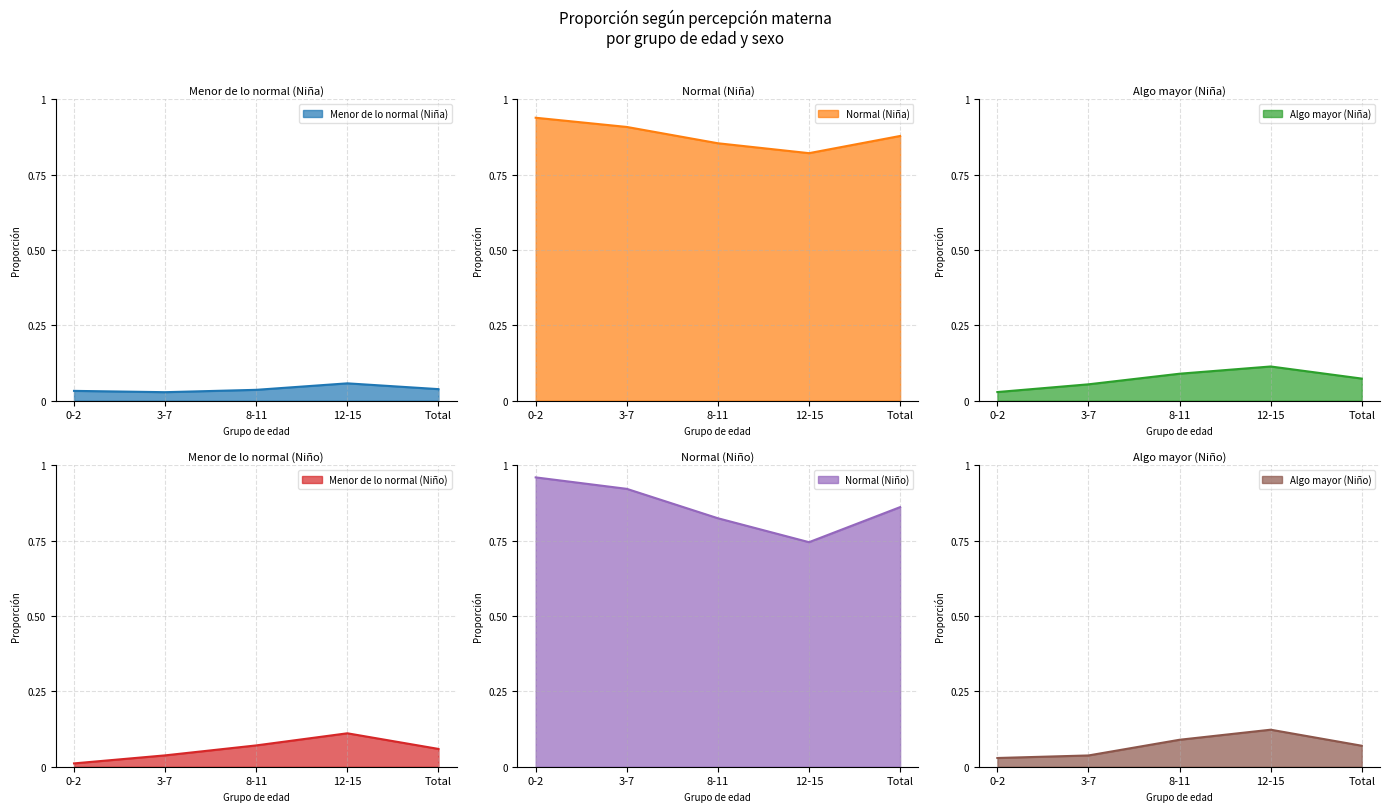

The value of Algo mayor (Niña) at Total is 0.1. True or false?

True